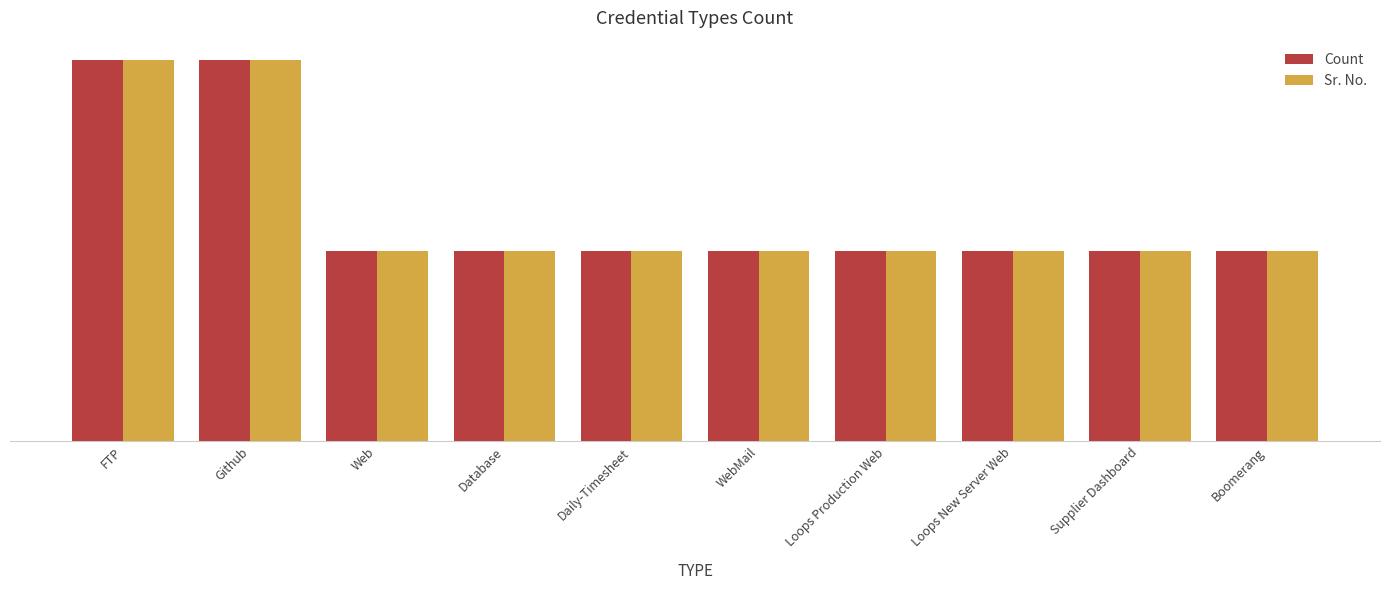

Does the chart contain stacked bars?

No